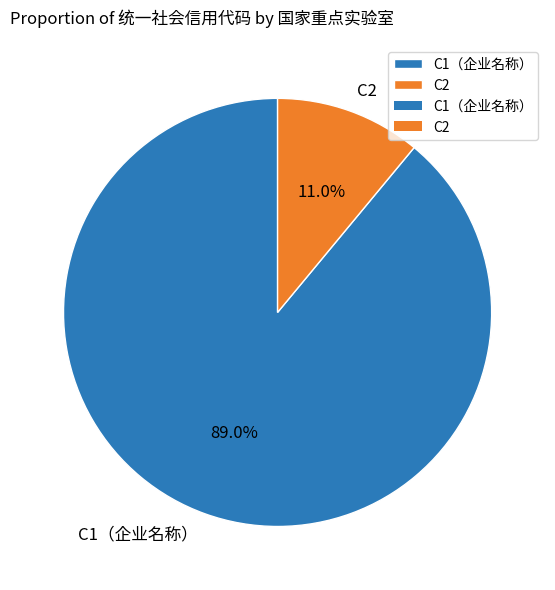

To the nearest percent, what portion does C2 represent?

11%